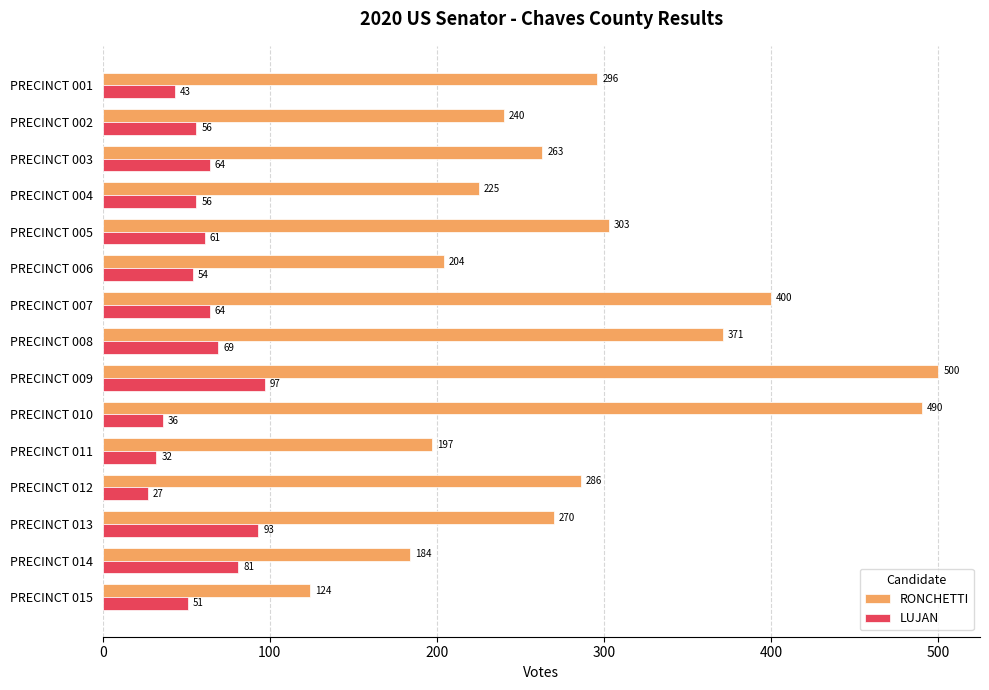

What is the average value of the RONCHETTI series?

290